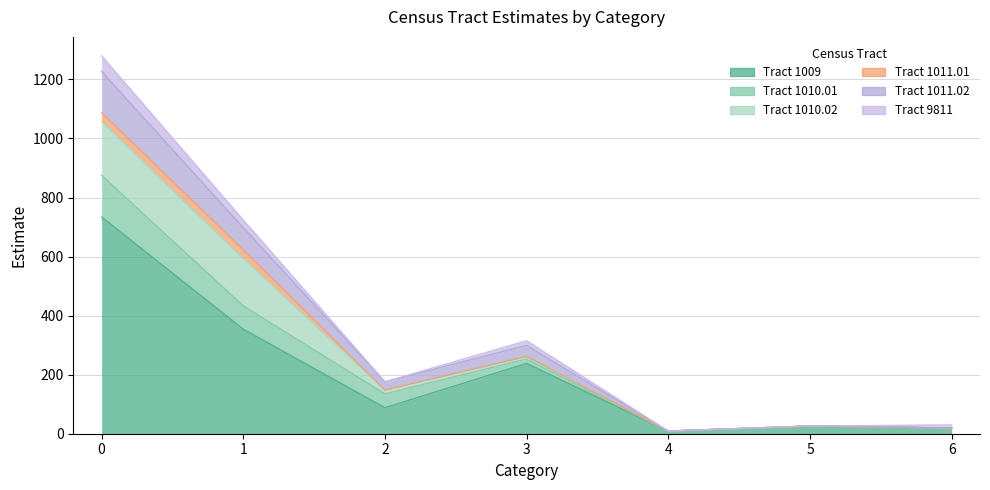

Read the Tract 1009 value at 4.

9